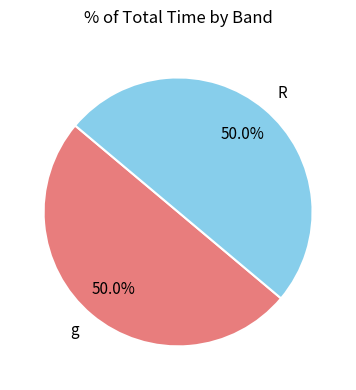

True or false: R accounts for 43% of the total.

False